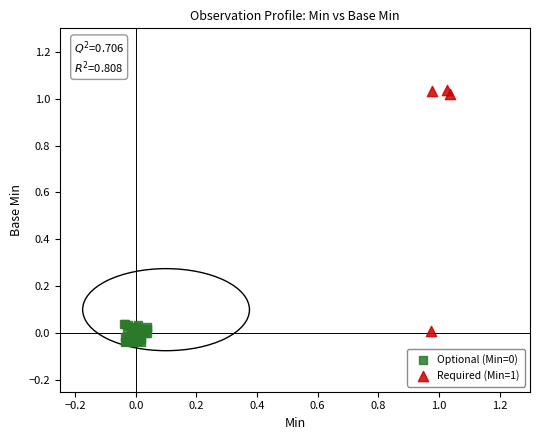

Which series contains the highest Y value?

Required (Min=1)